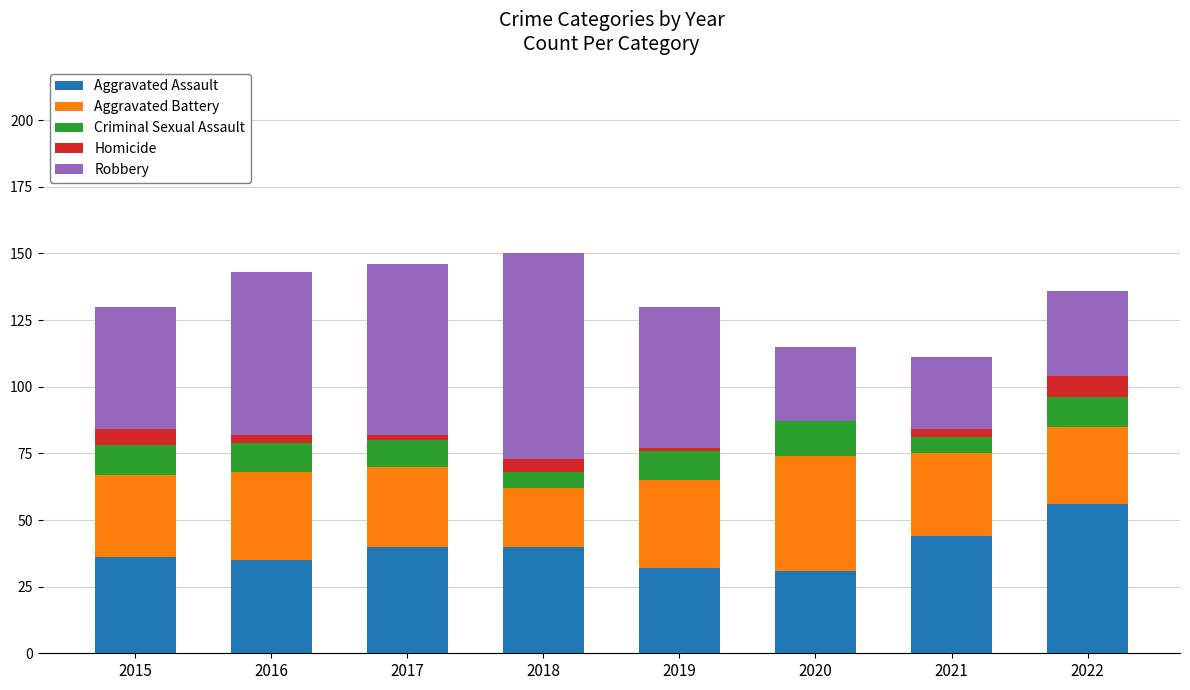

At which label does Aggravated Assault reach its peak?

2022